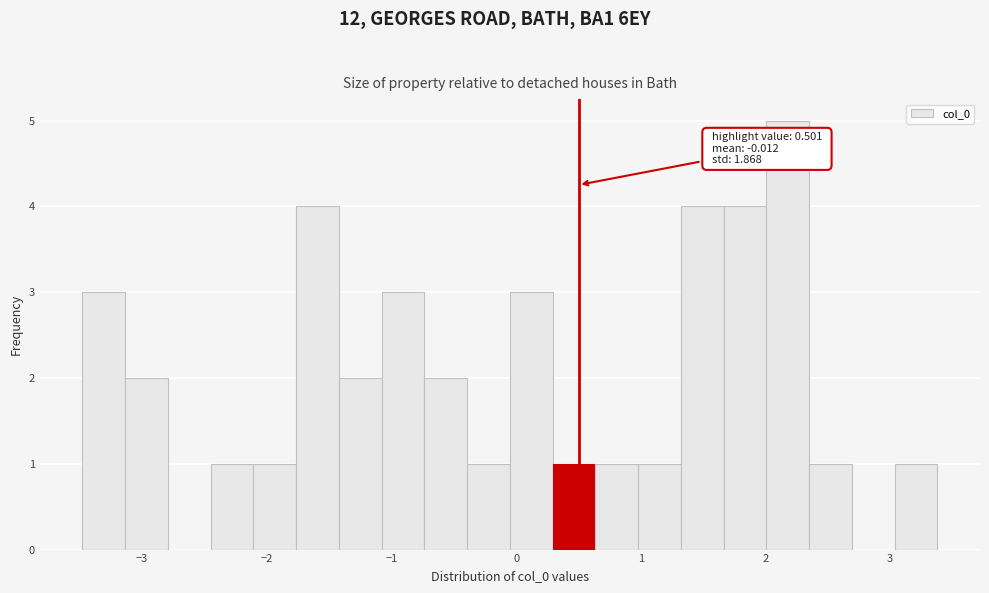

Around what value on the x-axis is the tallest bar? Give the approximate position of its centre, as read against the axis.

2.2